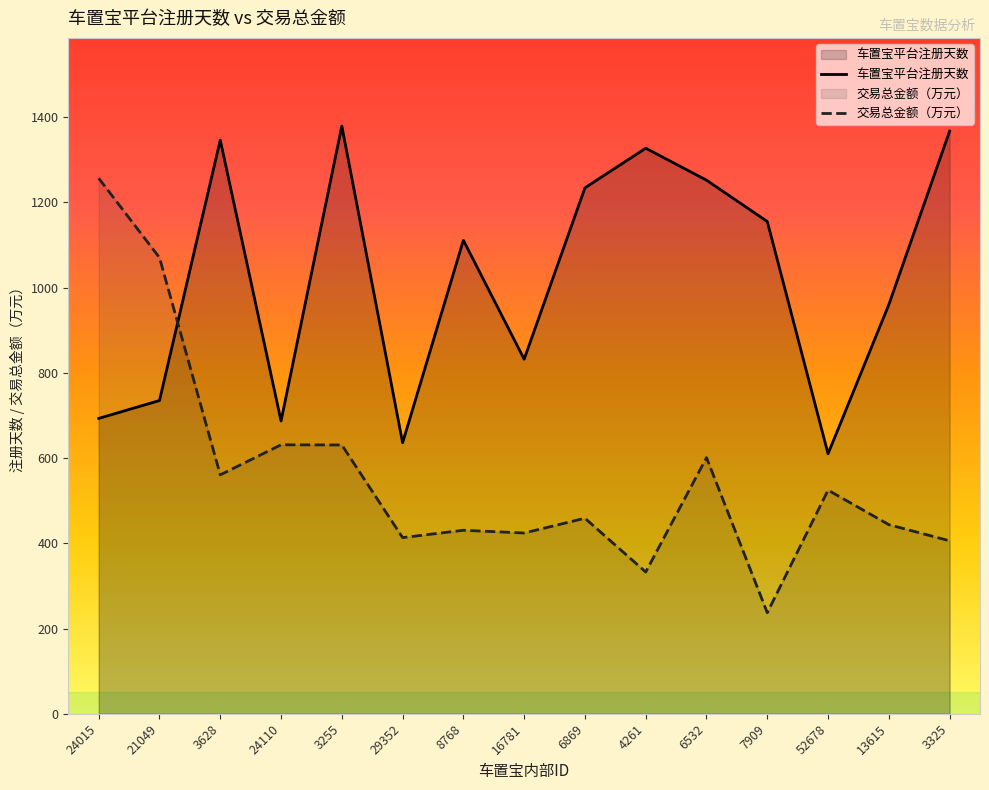

The 交易总金额（万元） series shows 1070.2 at 21049. True or false?

True